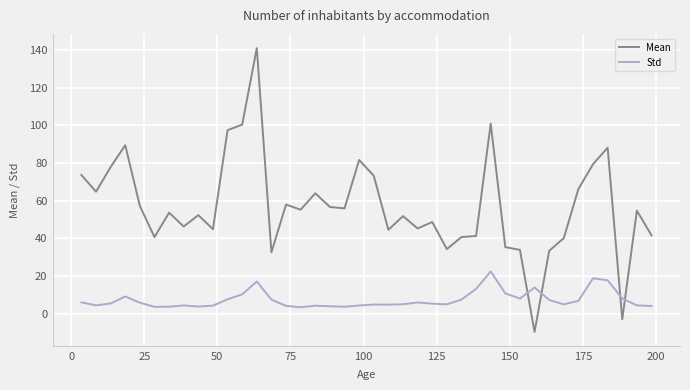

List the series in order of their overall mean, highest first.

Mean, Std